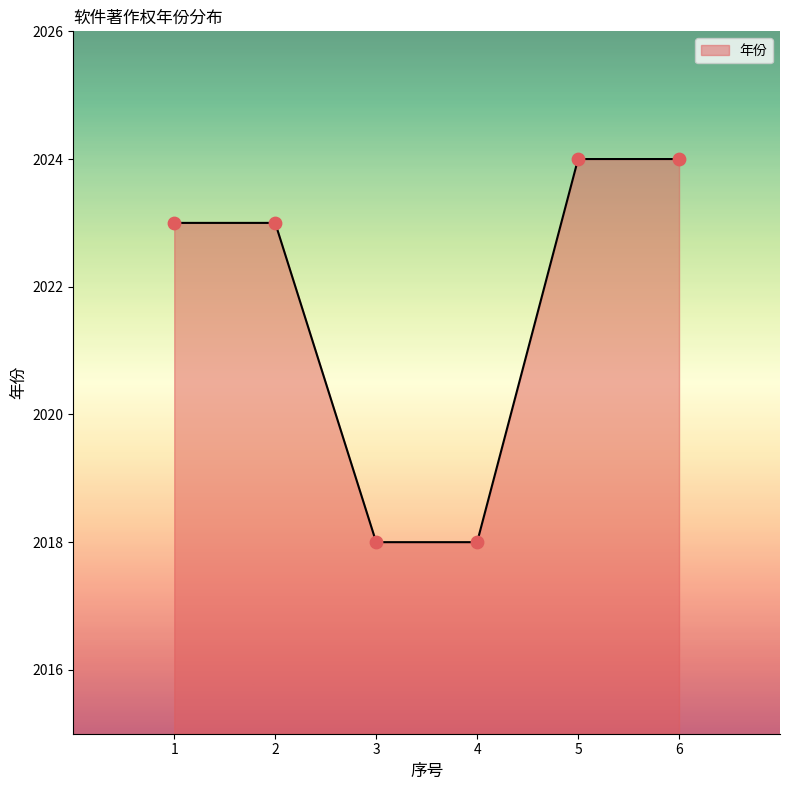

What is the change in value from 4 to 6?

+6